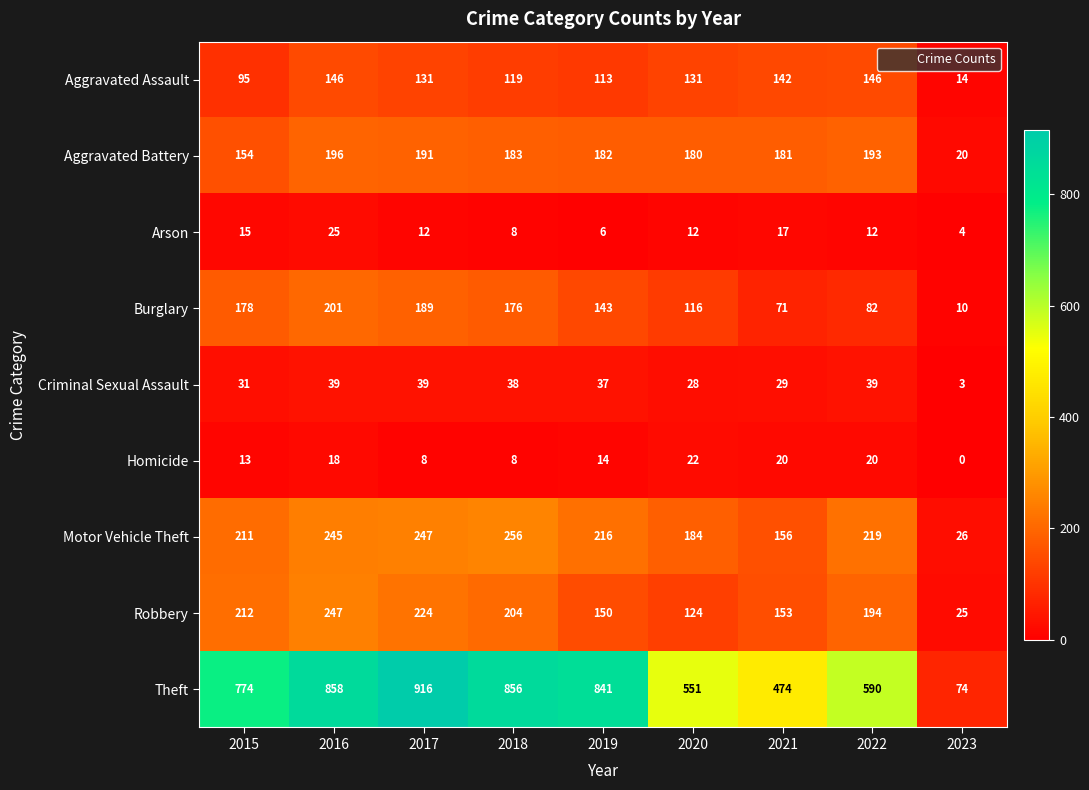

The Robbery series shows 384 at 2017. True or false?

False